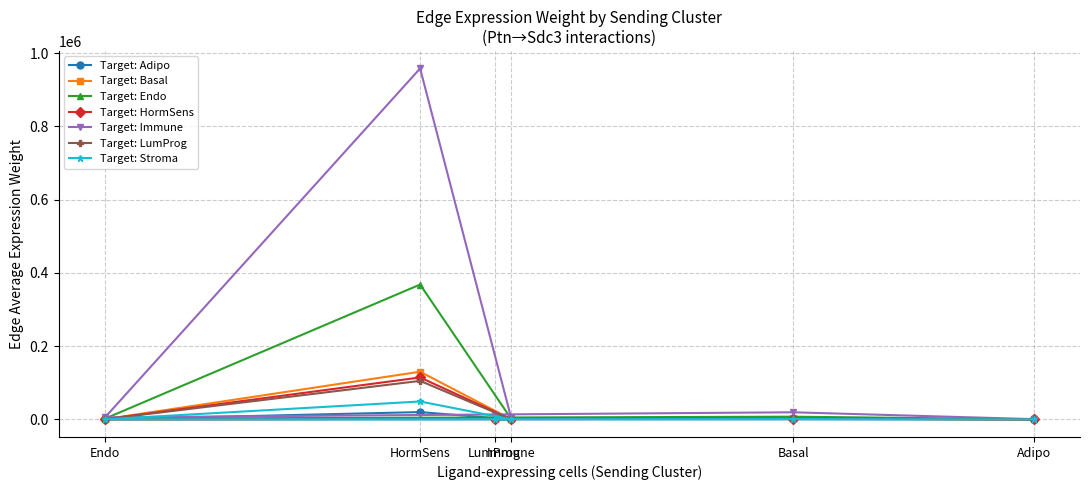

What is the greatest value displayed?

958176.0